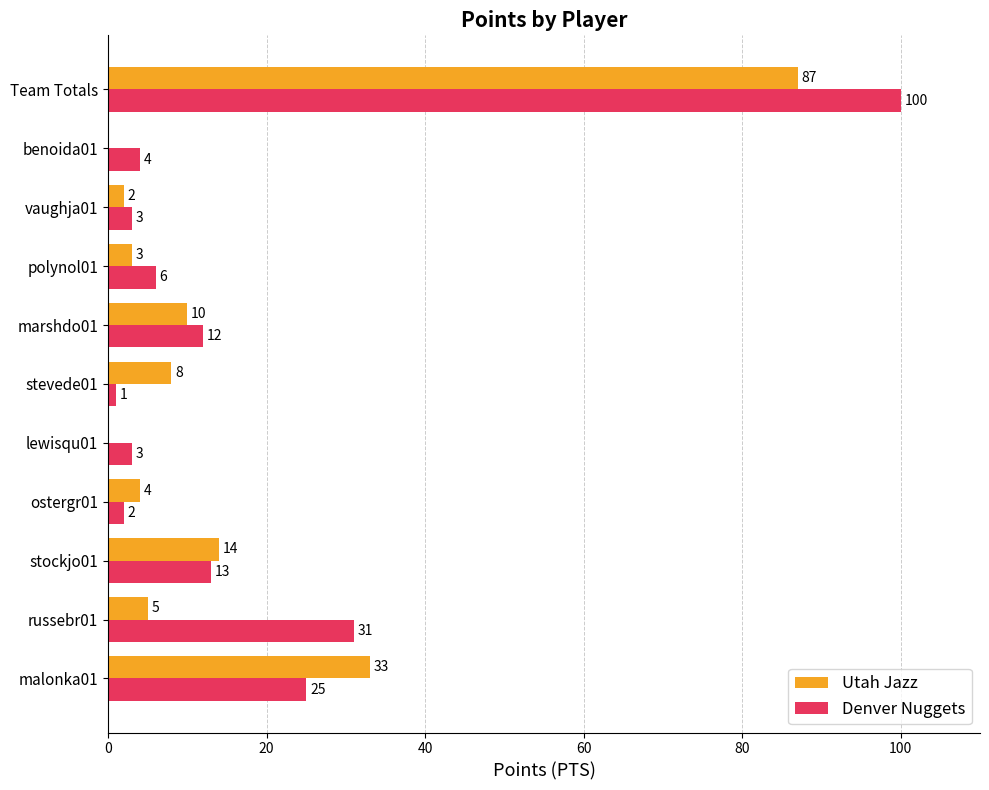

Is it true that Denver Nuggets equals 3 at vaughja01?

True